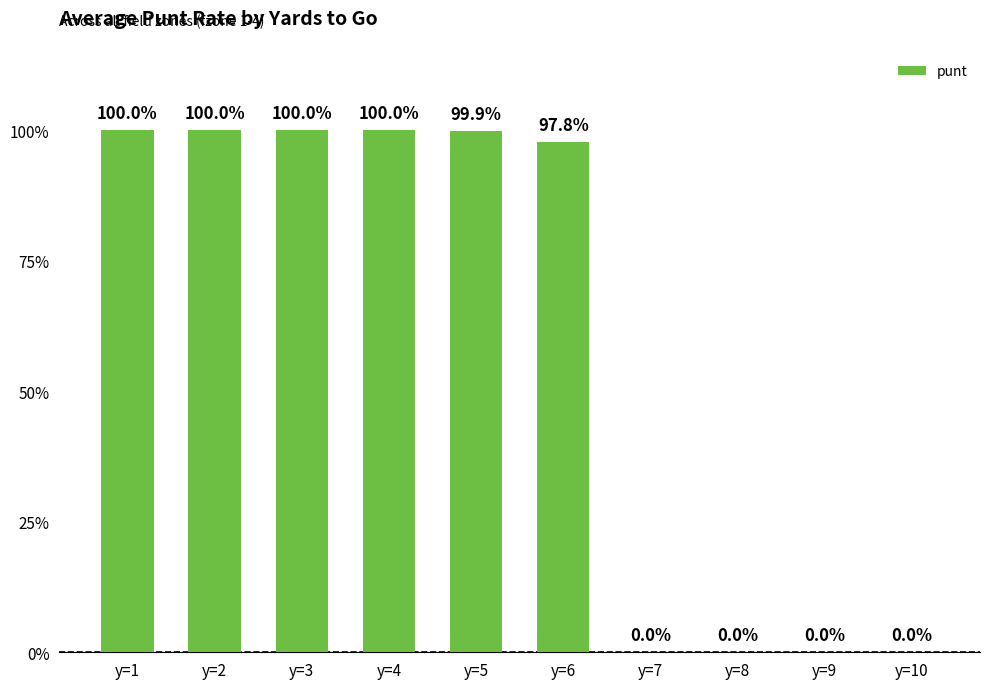

Which label corresponds to the smallest value in the chart?

y=7